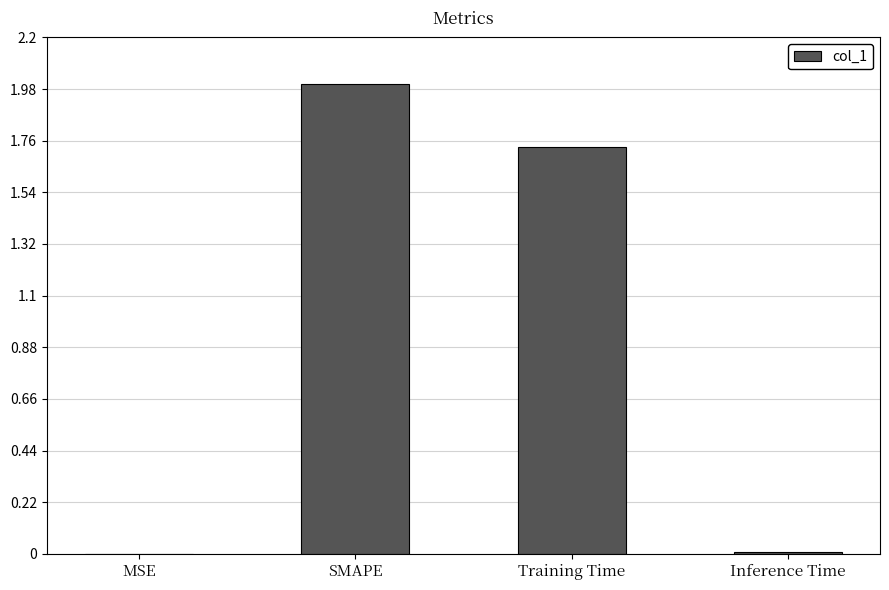

What is the maximum value shown in the chart?

2.0